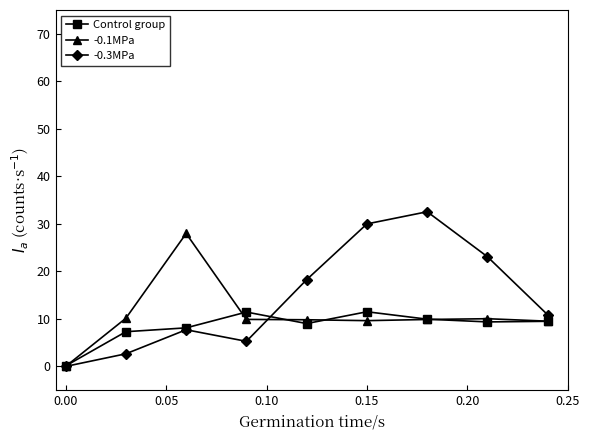

Which series has the largest total across all categories?

-0.3MPa